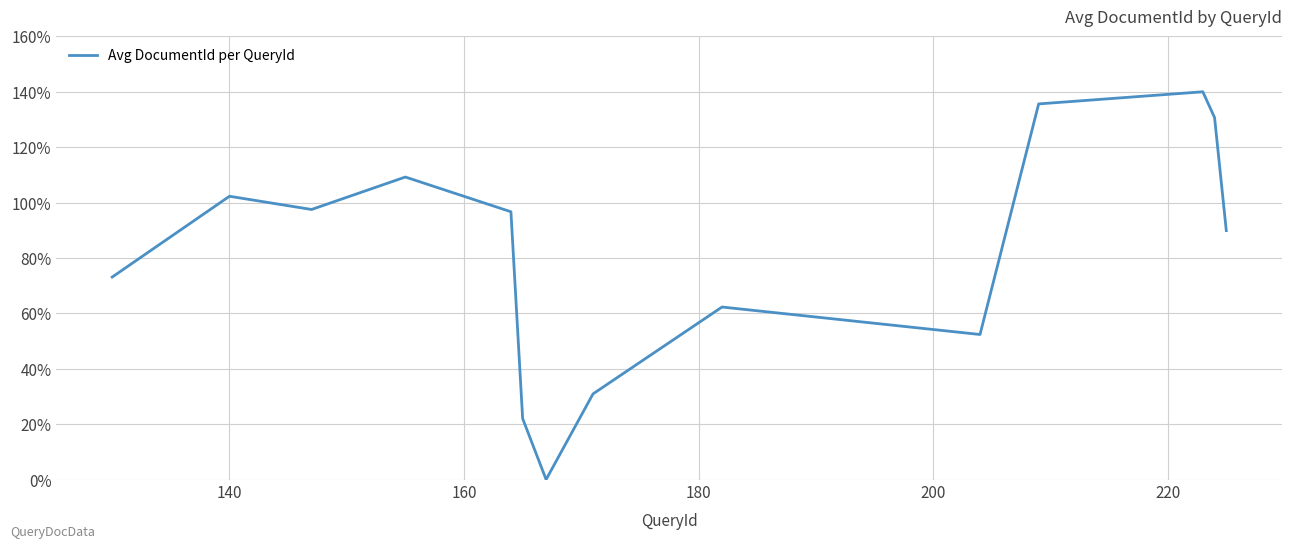

What is the greatest value displayed?

140.0